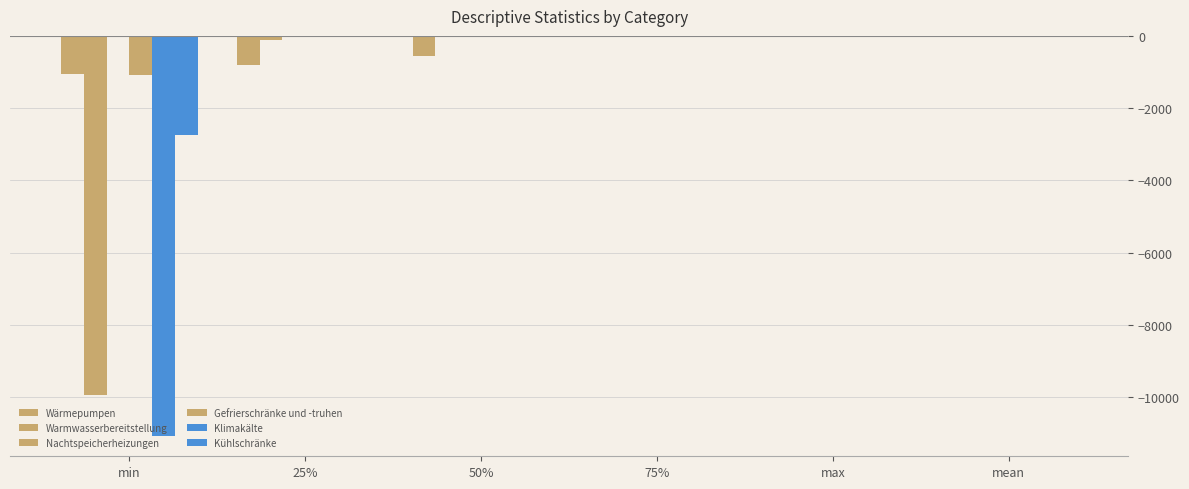

What is the sum of all Nachtspeicherheizungen values?

-14.3